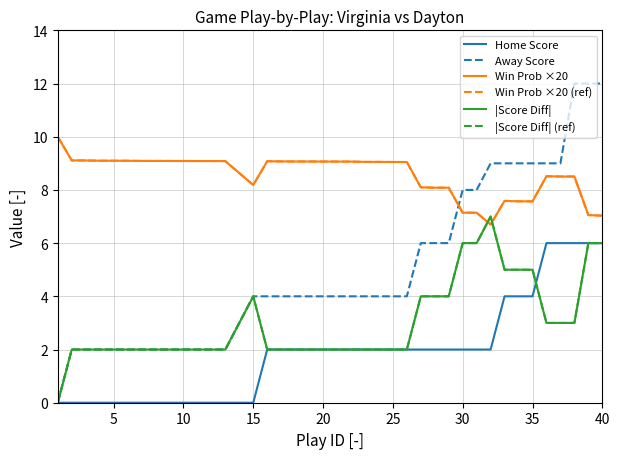

Is this an area chart (filled region under the line)?

No